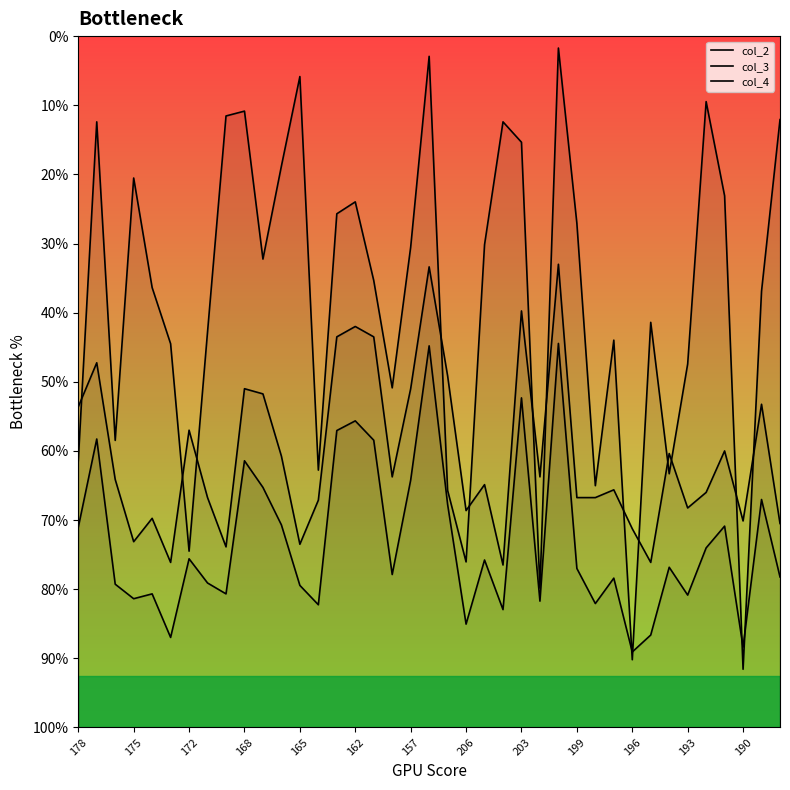

Between which two adjacent categories do col_3 and col_4 first intersect?

178 and 175